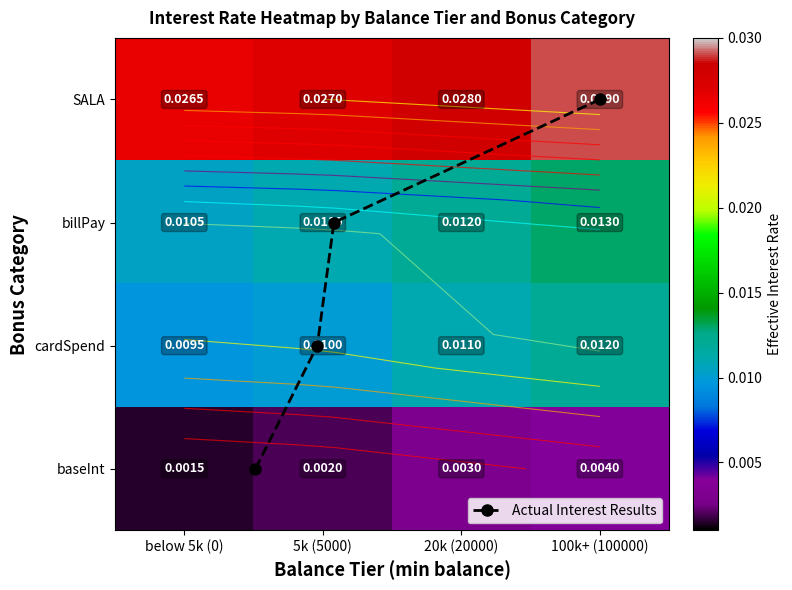

Which series has the widest spread of values?

Actual Interest Results